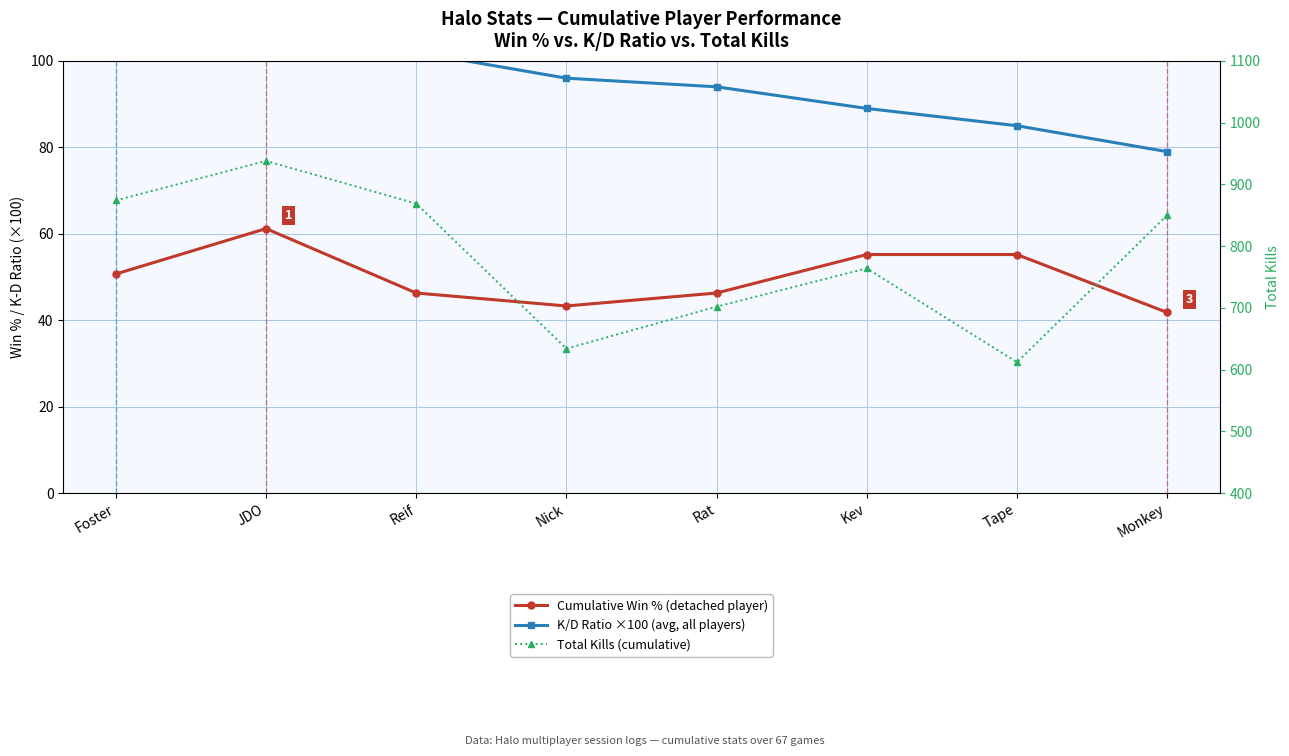

Which category has the highest value across all series?

JDO